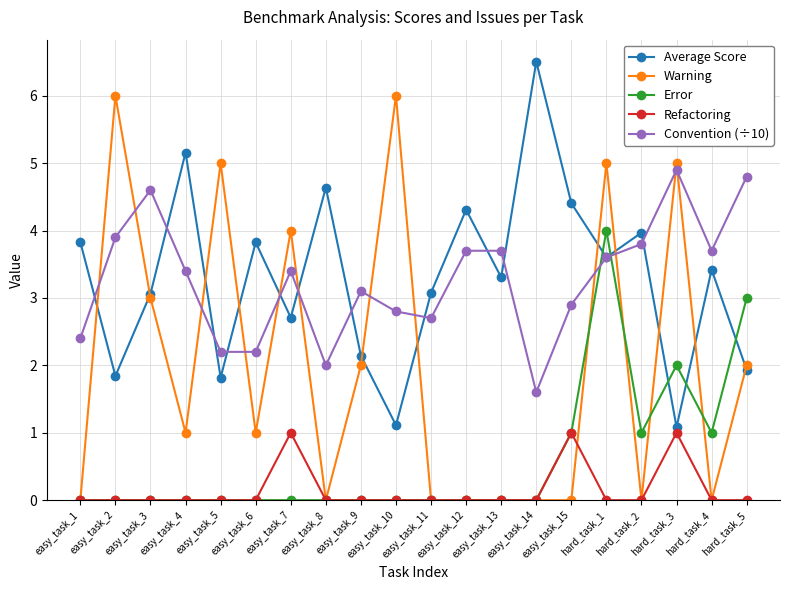

Rank the series by their maximum value, from highest to lowest.

Average Score, Warning, Convention (÷10), Error, Refactoring